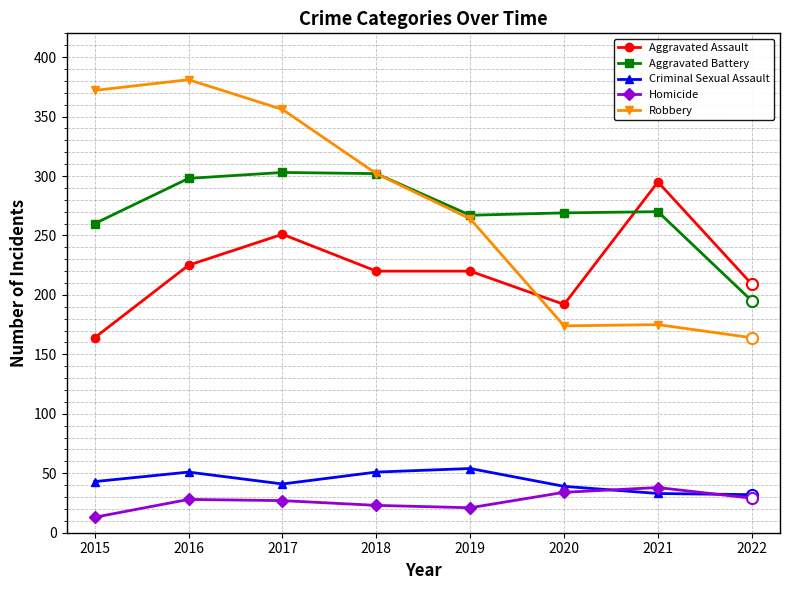

What is the total value across all series at 2020?

708